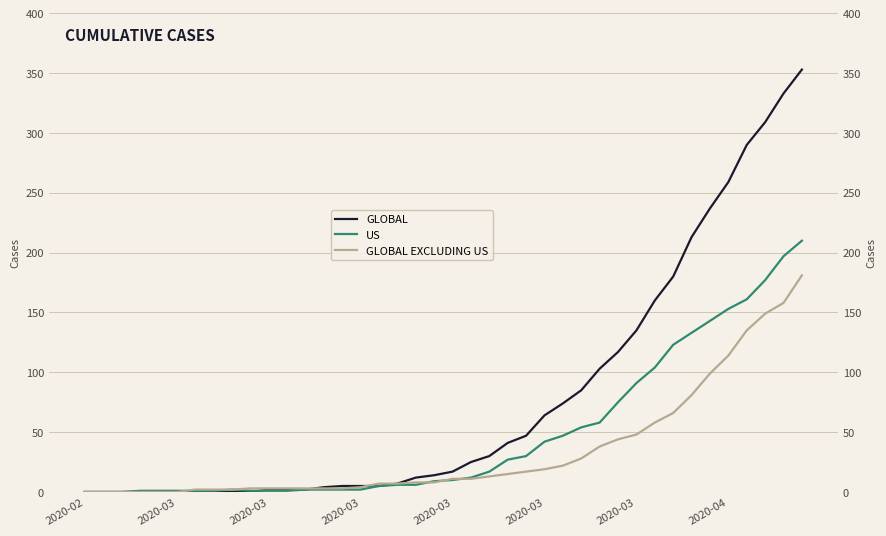

How many lines are shown in the chart?

3